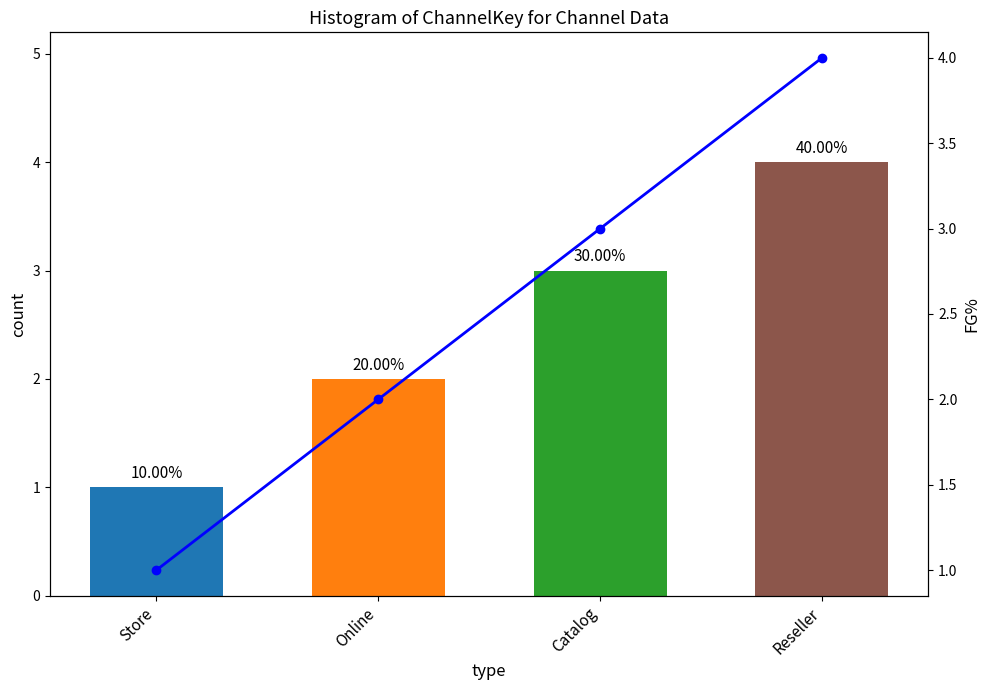

What is the difference between the maximum and minimum values in the ChannelKey series?

3